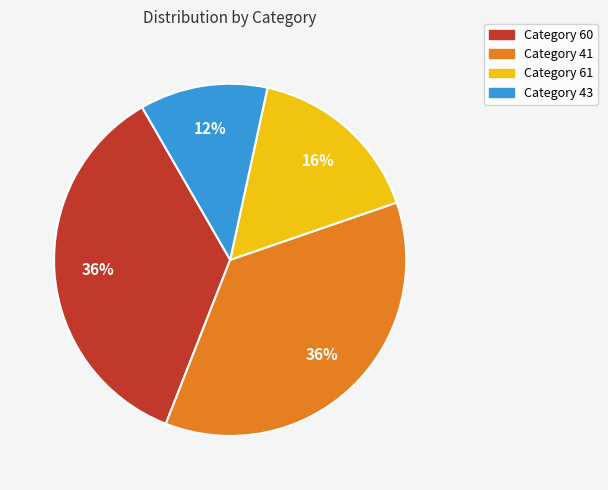

Is there a majority slice in this chart?

No